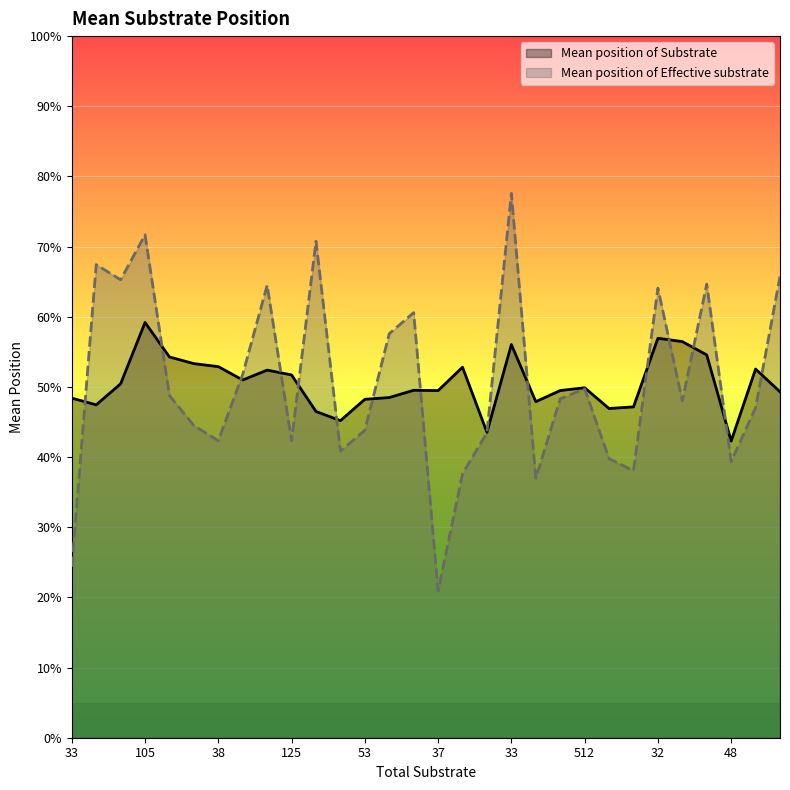

Where do Mean position of Effective substrate and Mean position of Substrate first cross each other?

33 and 41